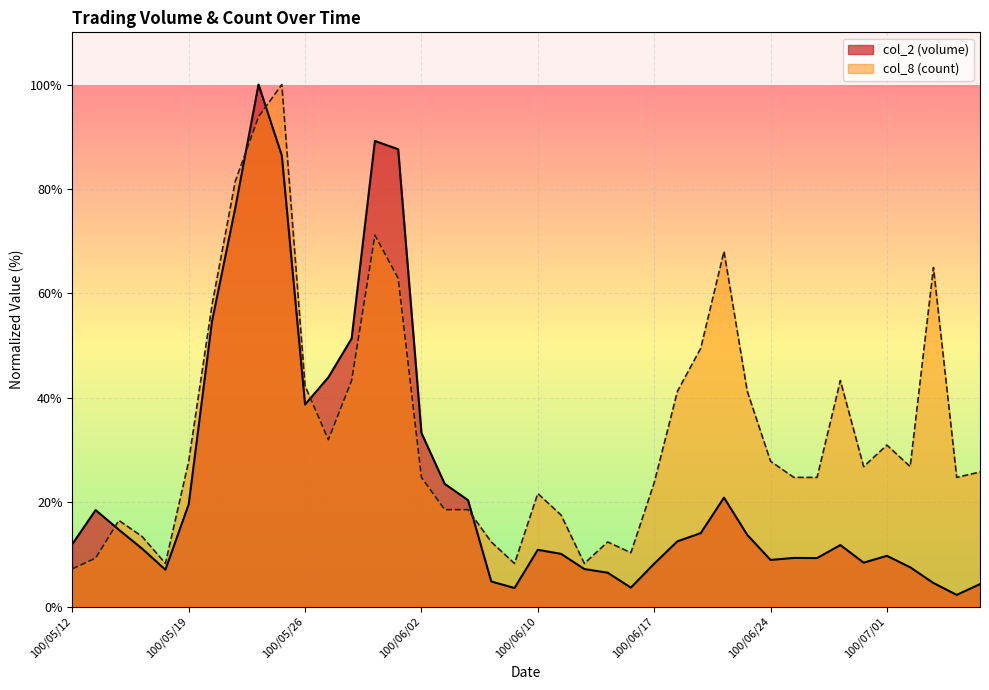

What is the sum of the col_8 values at 100/05/25 and 100/06/10?

121.6